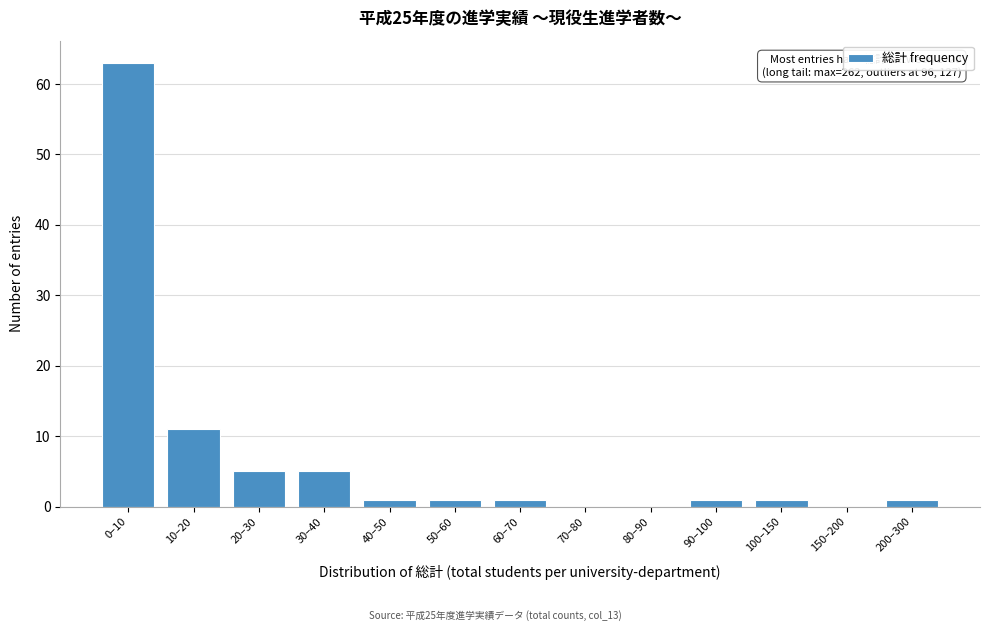

Reading left to right, what are all the values shown in this chart?

0–10=63	10–20=11	20–30=5	30–40=5	40–50=1	50–60=1	60–70=1	70–80=0	80–90=0	90–100=1	100–150=1	150–200=0	200–300=1